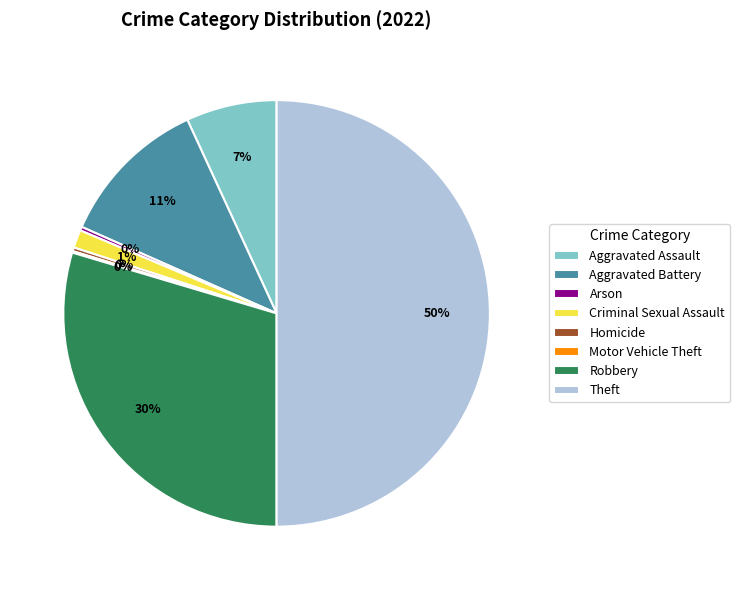

True or false: Aggravated Battery accounts for 4% of the total.

False